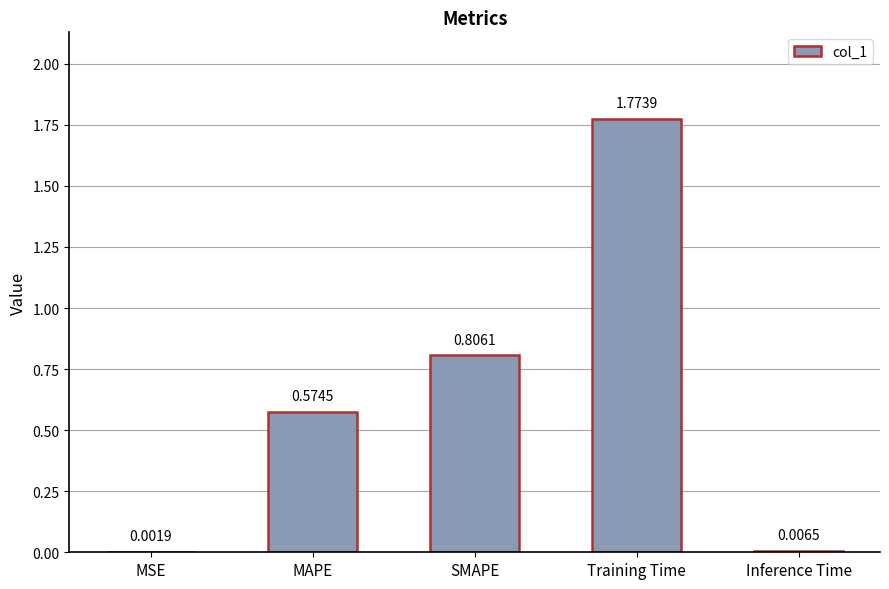

What is the sum of all values?

3.2